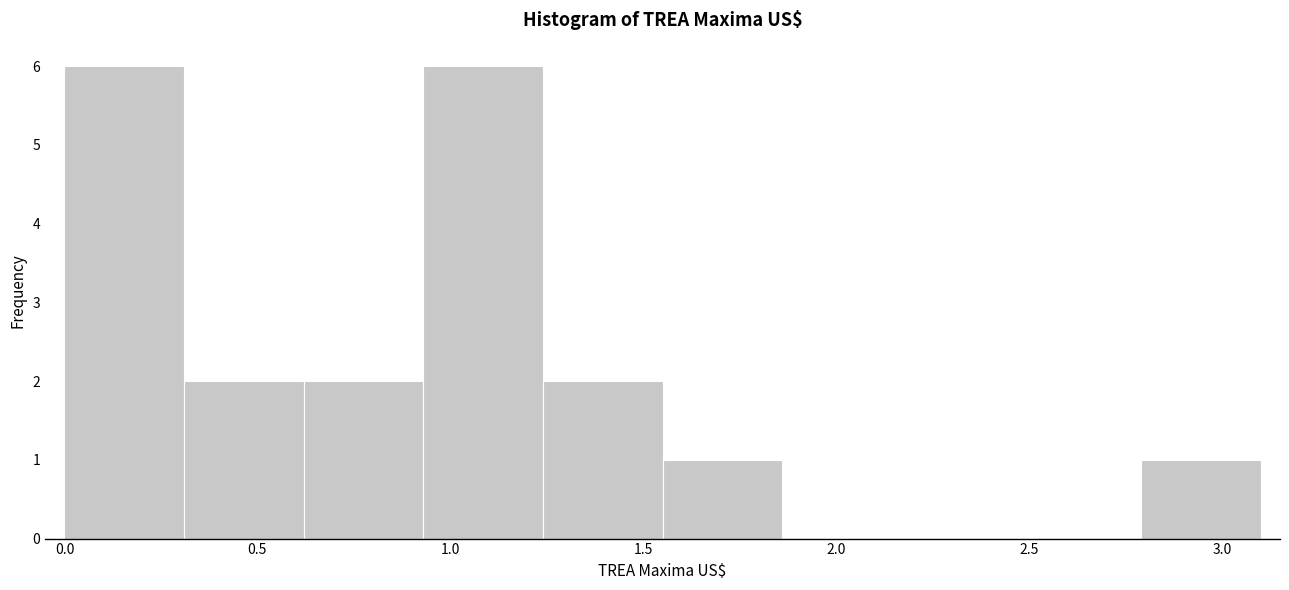

Reading left to right, transcribe this chart: for each bar, give the range it covers on the x-axis and its height. Neither the bar edges nor the heights are printed on the chart, so give them approximately, as read against the axes.

0.00 to 0.31: 6
0.31 to 0.62: 2
0.62 to 0.93: 2
0.93 to 1.24: 6
1.24 to 1.55: 2
1.55 to 1.86: 1
1.86 to 2.17: 0
2.17 to 2.48: 0
2.48 to 2.79: 0
2.79 to 3.10: 1